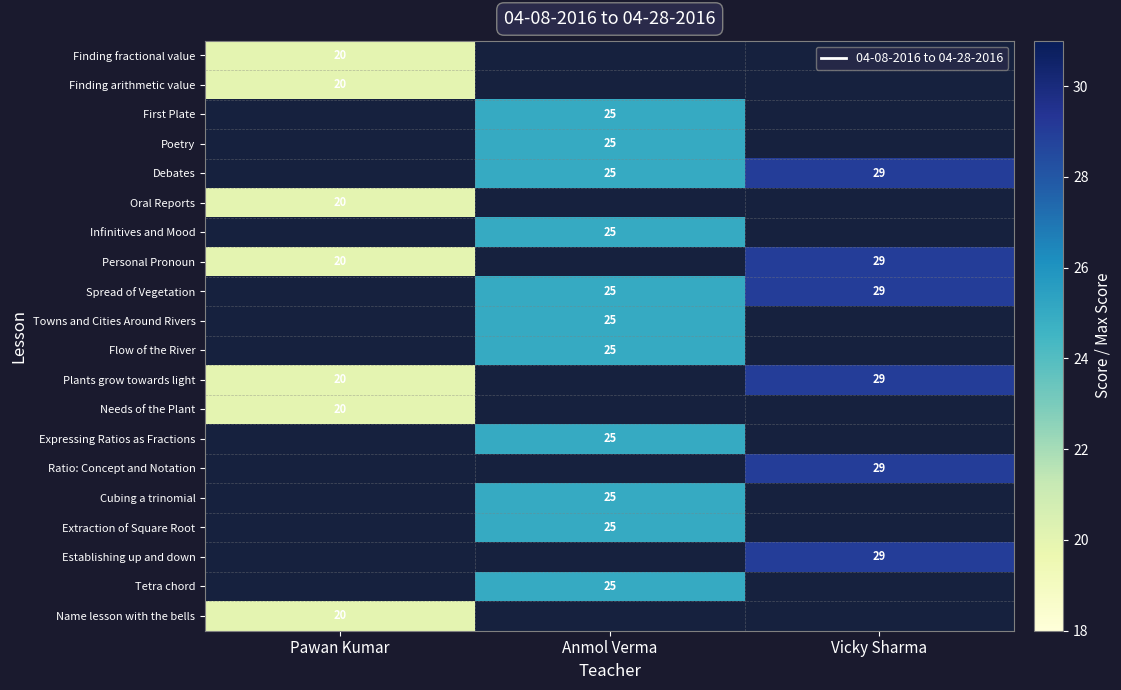

The Expressing Ratios as Fractions series shows 6 at Anmol Verma. True or false?

False